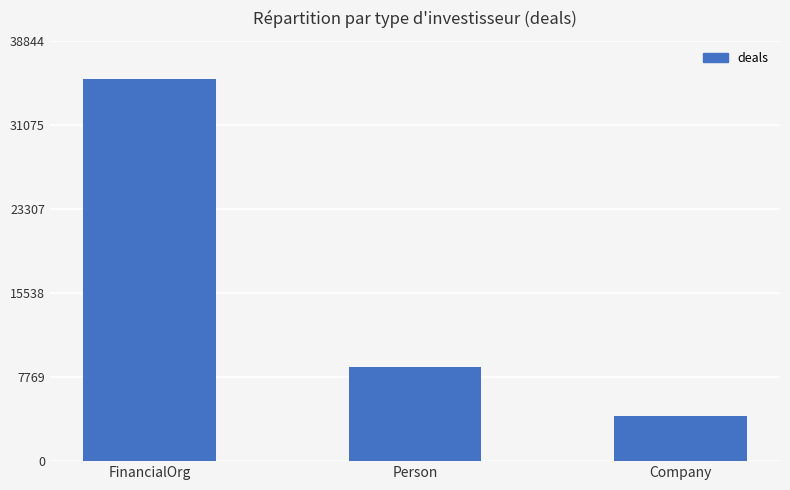

How many values are below 8687?

1